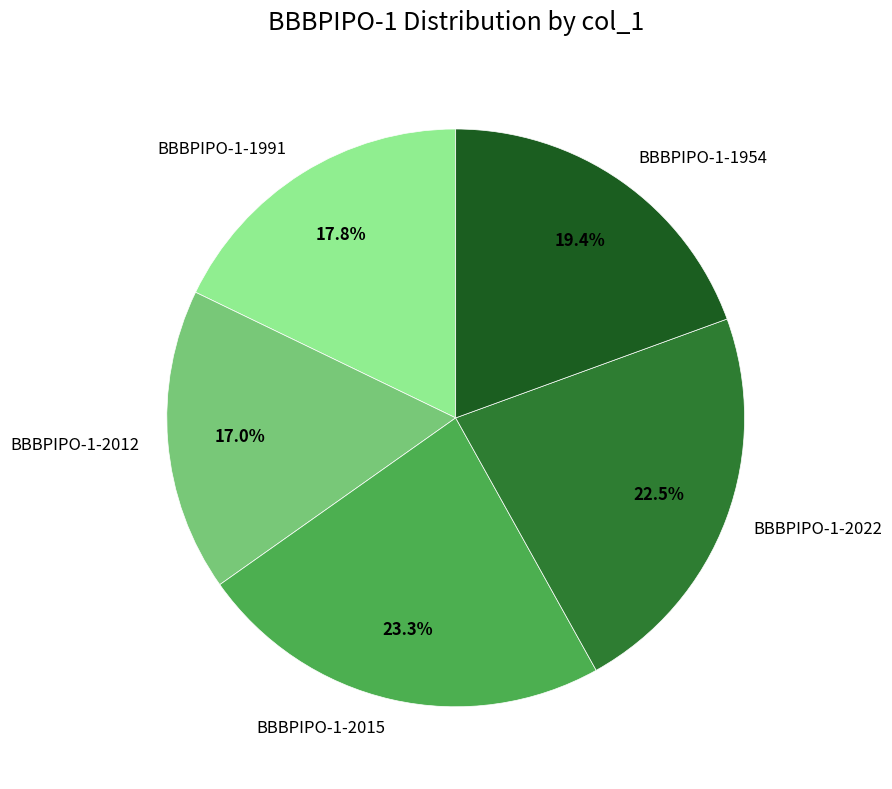

Is it true that BBBPIPO-1-1991 is 18% of the pie?

True